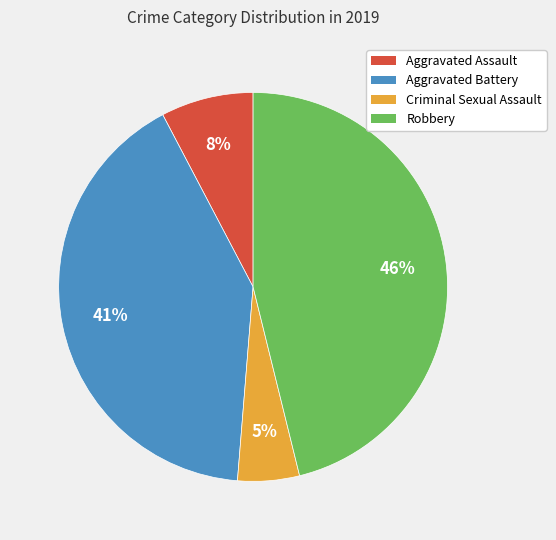

Combined, do Aggravated Assault and Robbery account for over 50%?

Yes